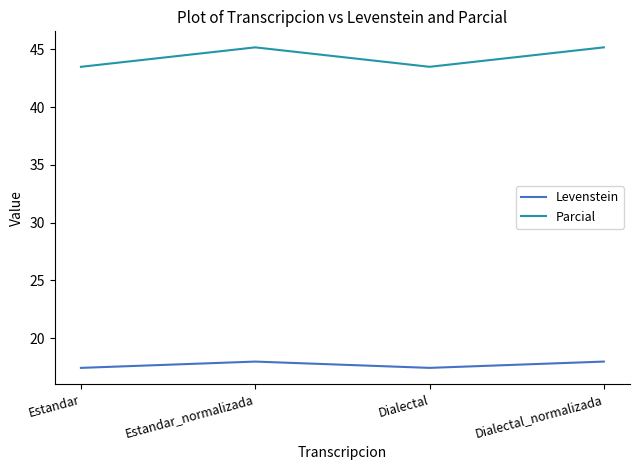

Which series has the largest total across all categories?

Parcial